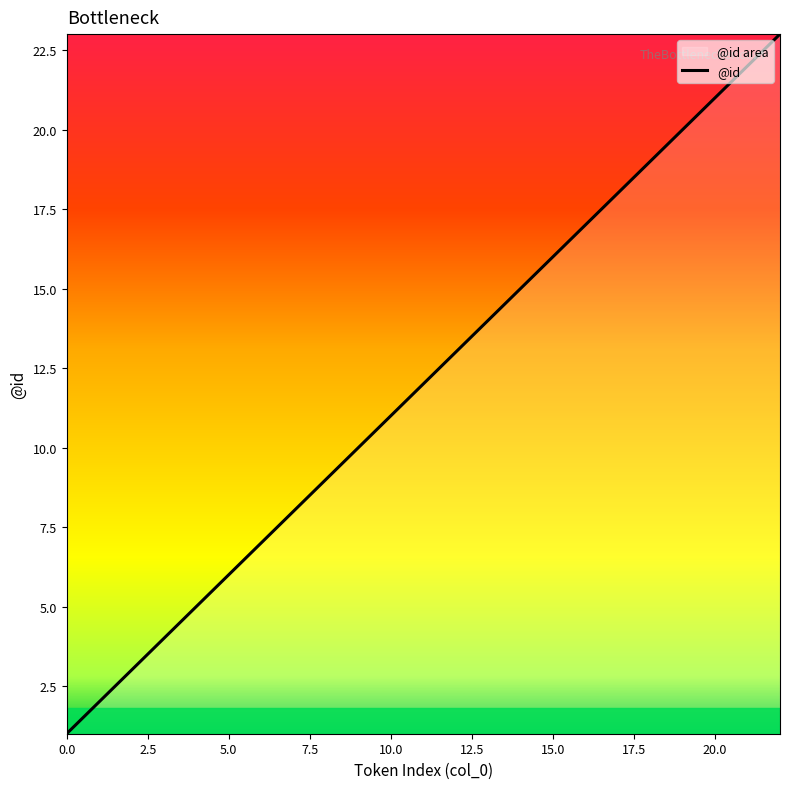

What is the value of the 17th point from the left?

17